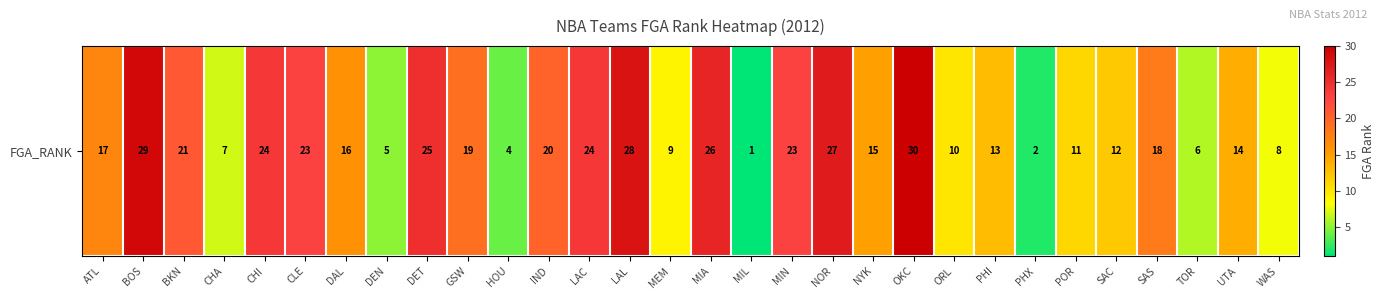

What is the ratio of the value at NOR to the value at SAS?

1.5